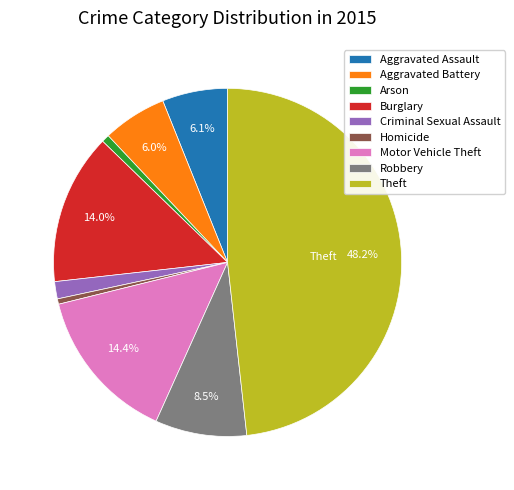

Combined, do Robbery and Arson account for over 50%?

No